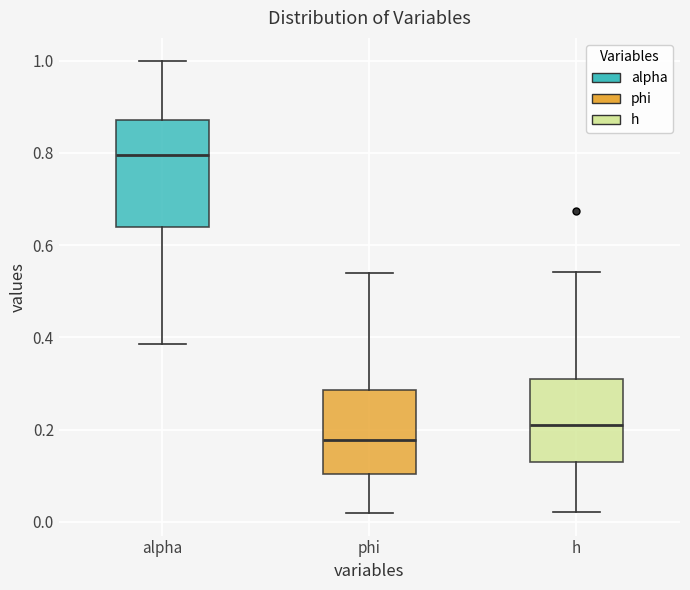

Where does the median line of the box for h sit on the y-axis? The values are not printed on the chart, so give them approximately, as read against the axis.

0.22